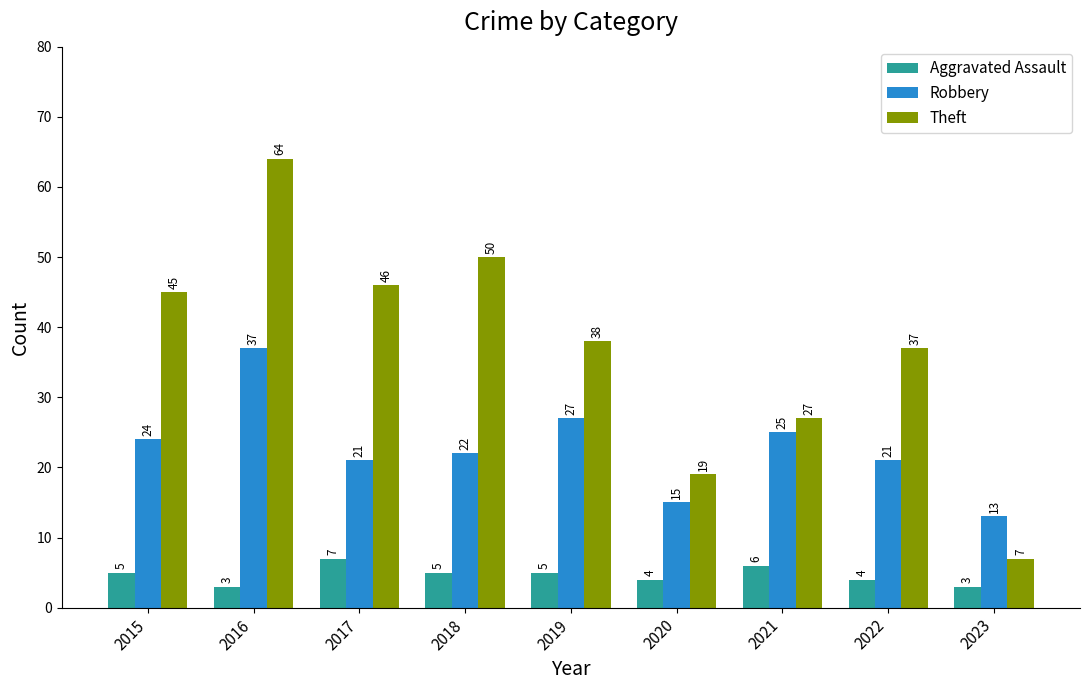

At which label does Theft reach its minimum?

2023